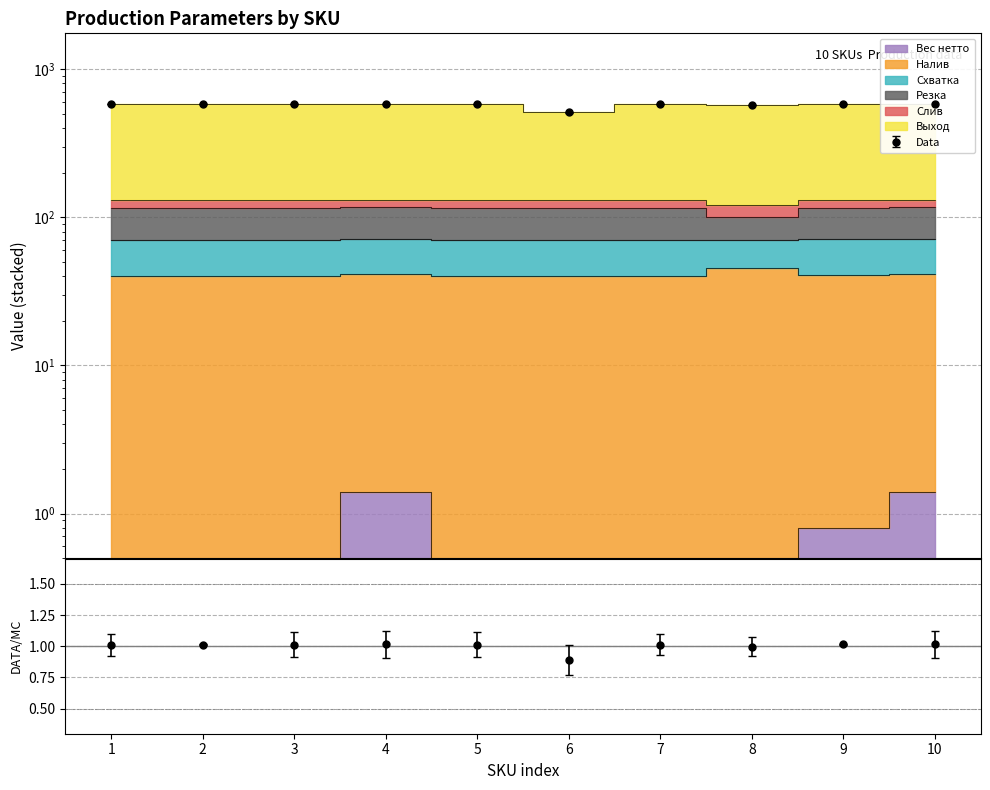

At which category does Вес нетто reach its first local peak?

4